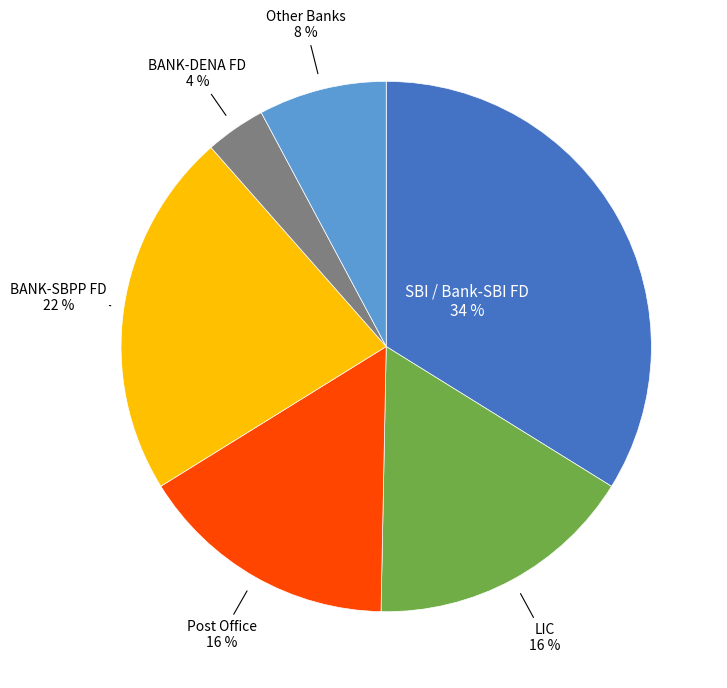

To the nearest percent, what is the average slice percentage?

17%